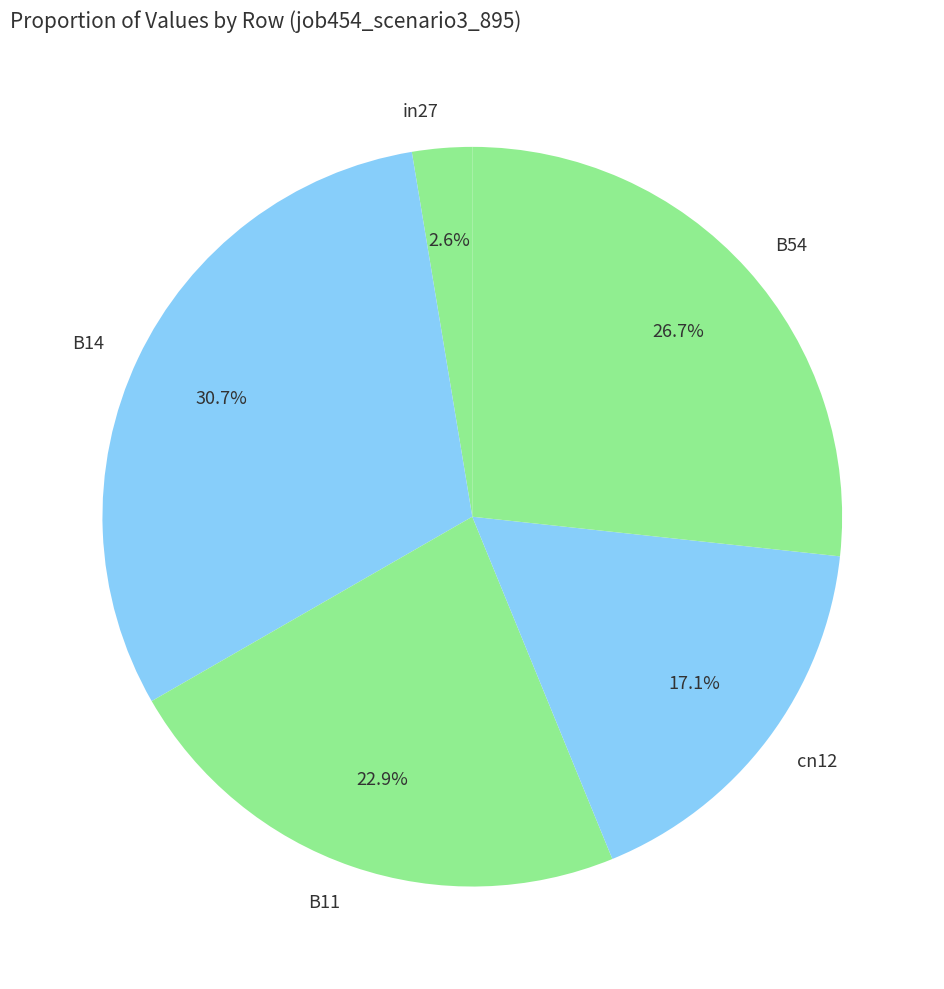

To the nearest percent, what is the combined percentage of B11 and B14?

54%